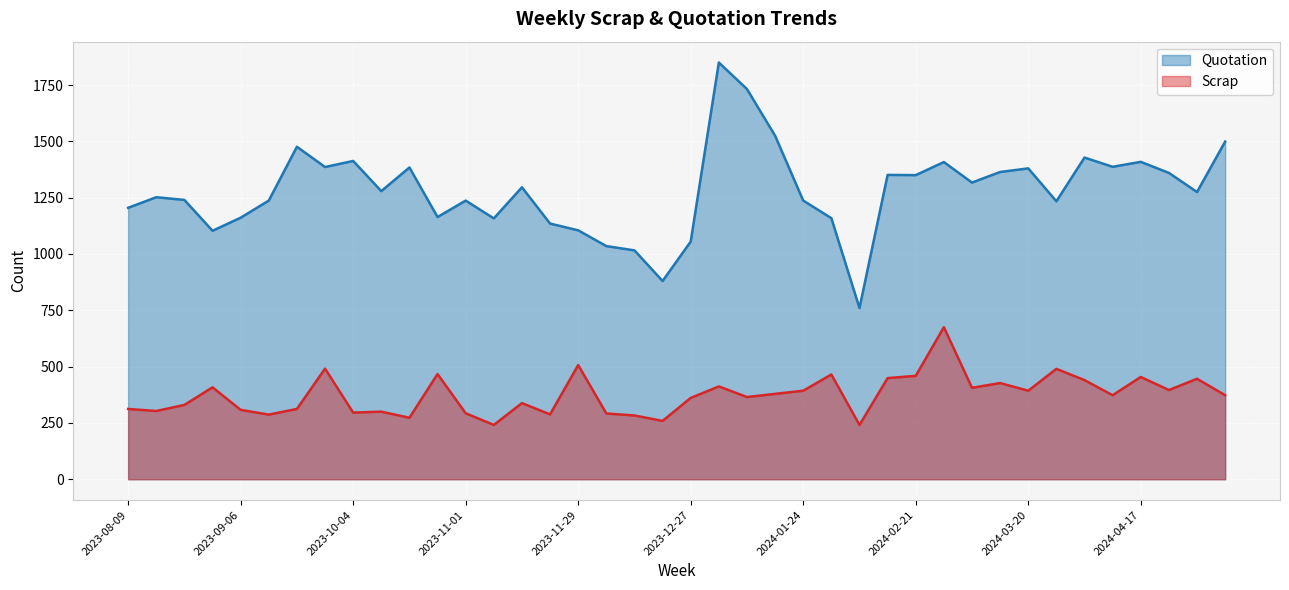

True or false: Quotation and Scrap intersect in this chart.

False